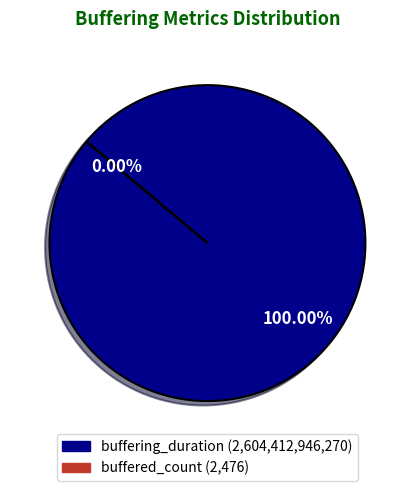

What is the smallest slice in the pie chart?

buffered_count